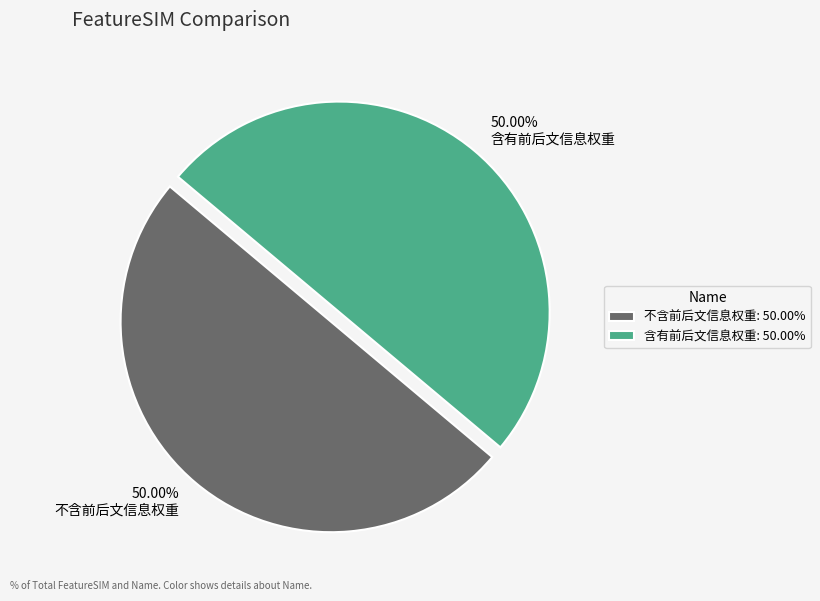

How many slices are in this pie chart?

2